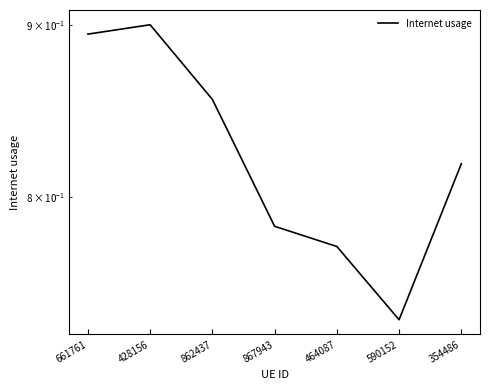

How many points are higher than both their immediate neighbors (excluding endpoints)?

1